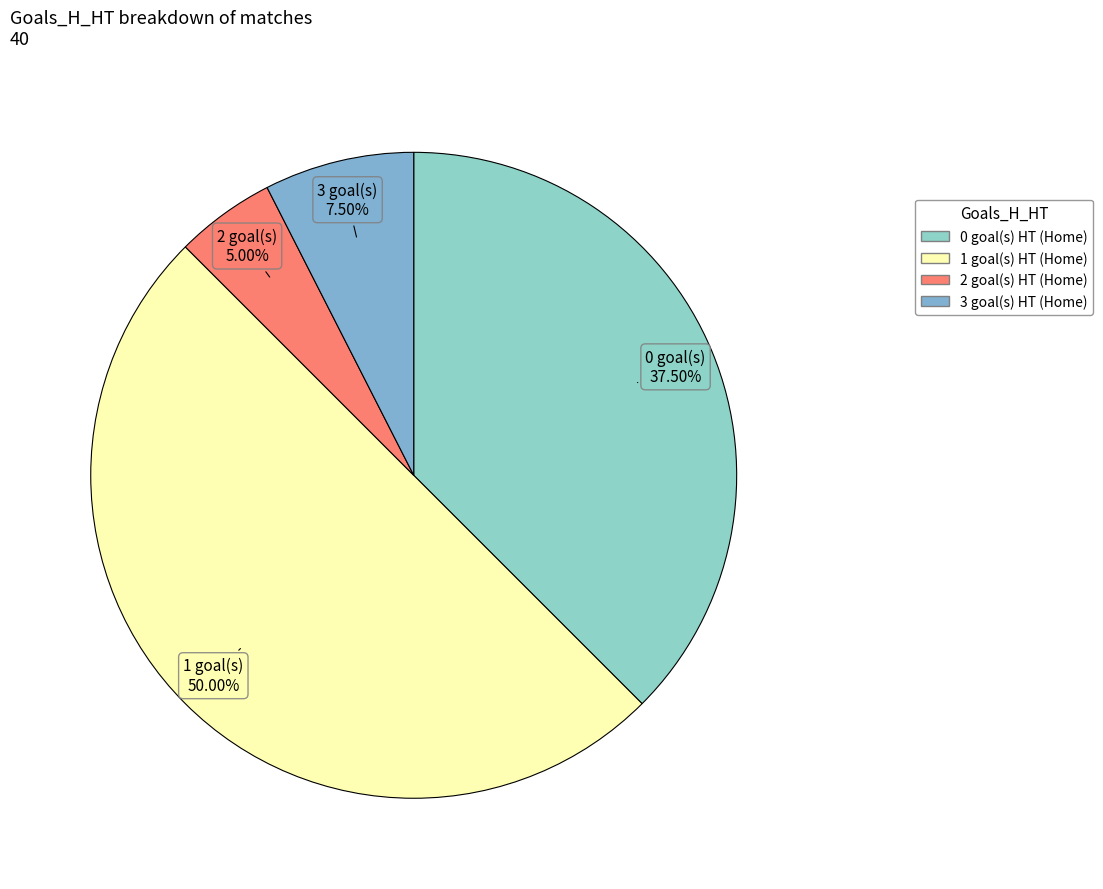

Does 0 represent more than half of the total?

No